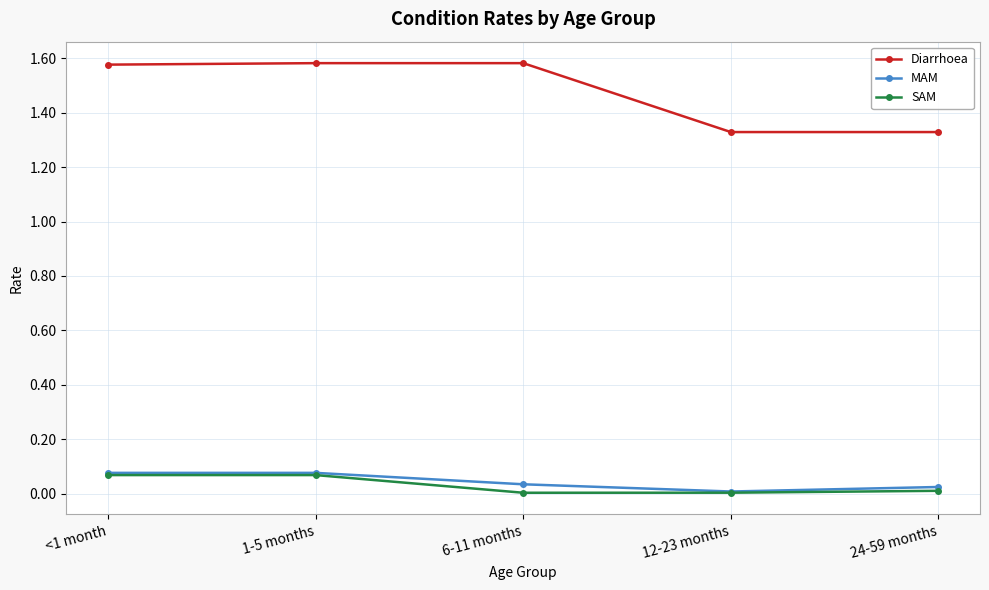

Which series changed the most between 6-11 months and 24-59 months?

Diarrhoea